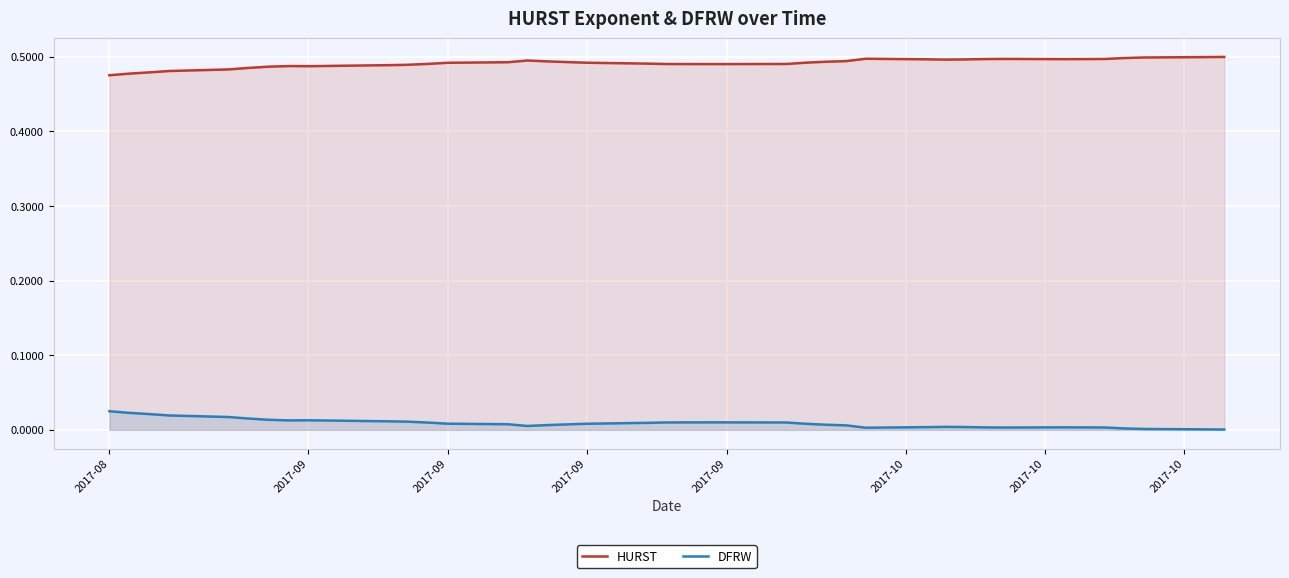

List the series in order of their overall mean, lowest first.

DFRW, HURST